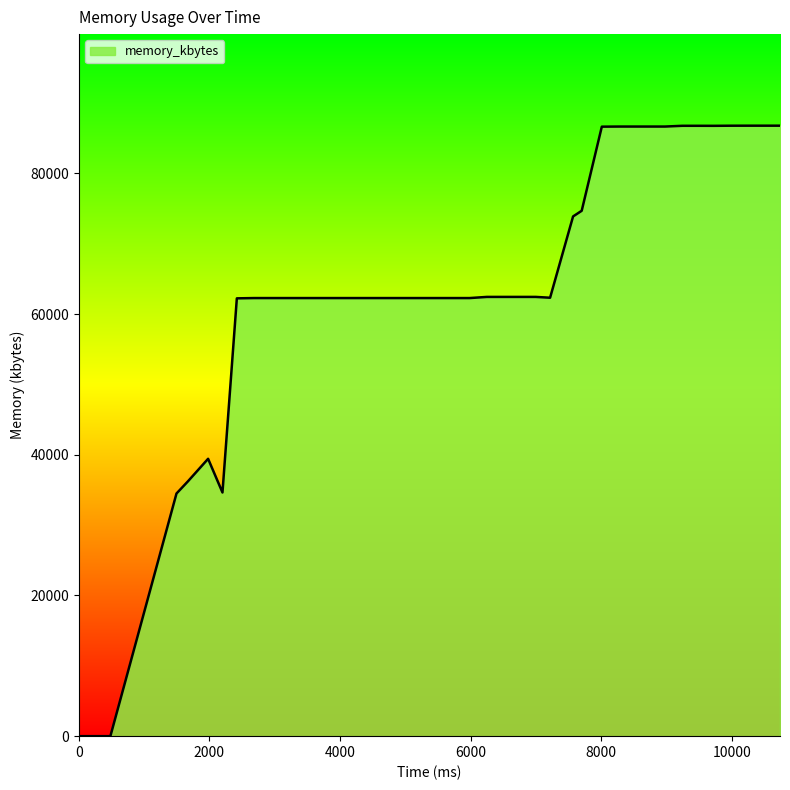

How many values are below 62276?

7